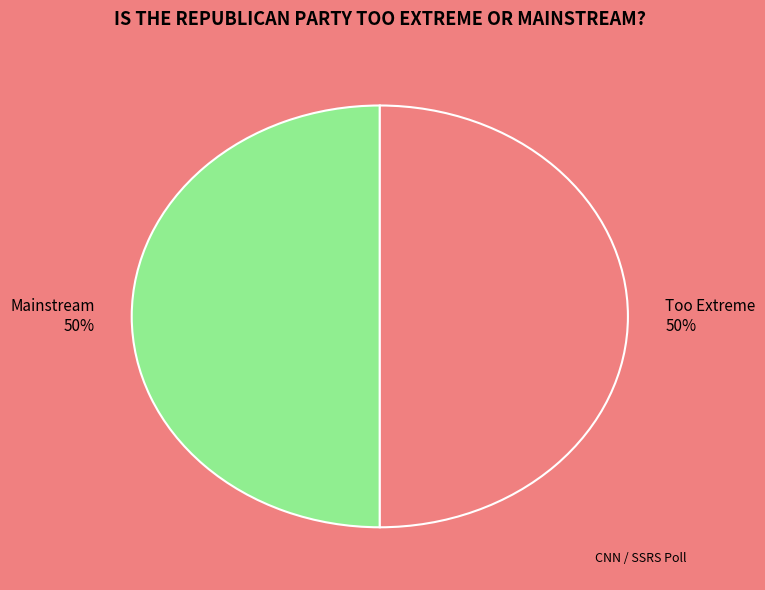

Is it true that Too Extreme 50% is 42% of the pie?

False